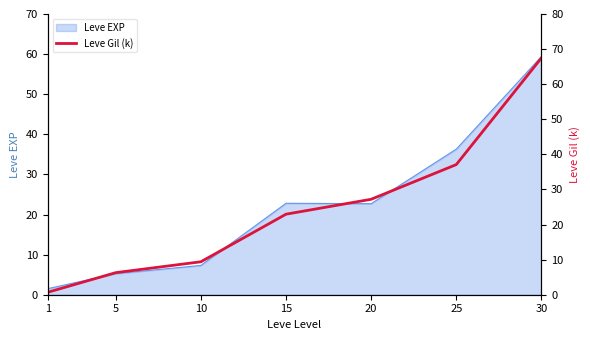

List the labels in order of value, largest first.

30, 25, 20, 15, 10, 5, 1